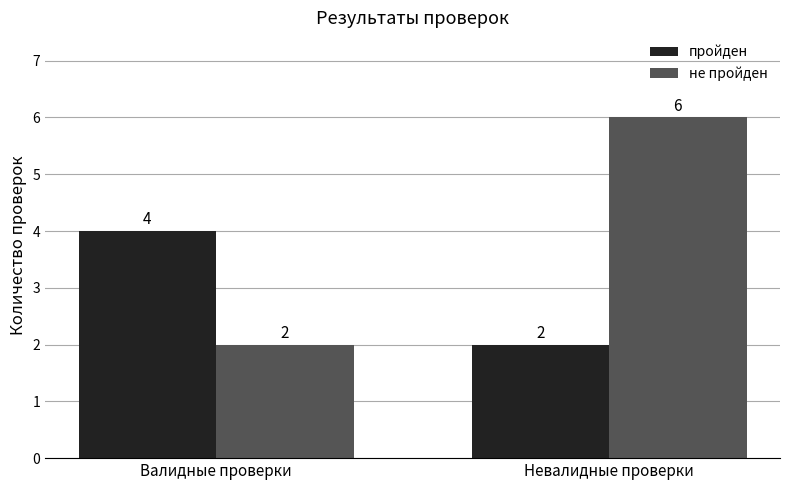

What is the average value of the пройден series?

3